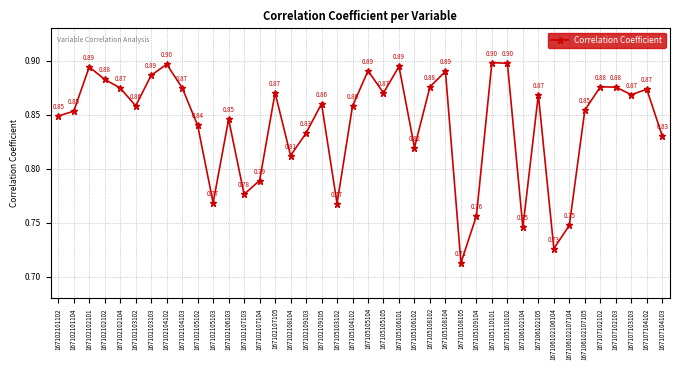

Does the chart have visible grid lines?

Yes